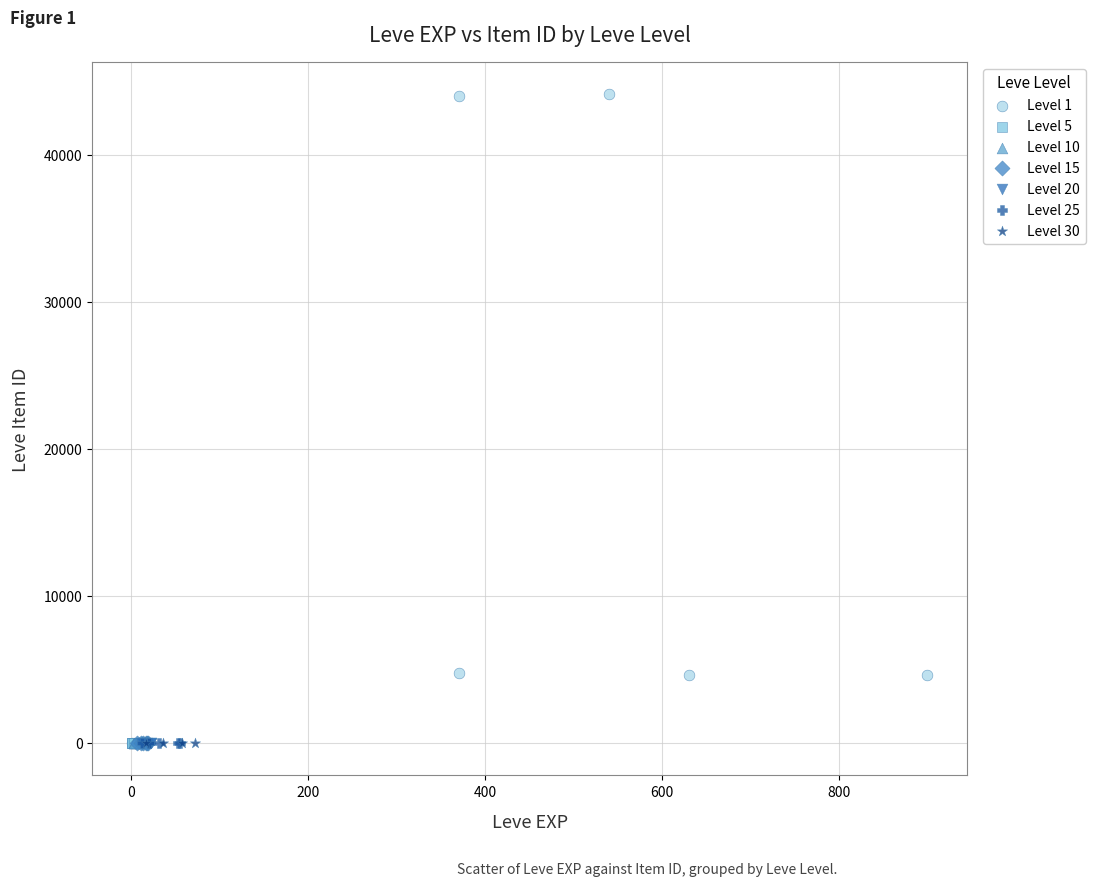

What are all the series names shown in the legend?

Level 1, Level 5, Level 10, Level 15, Level 20, Level 25, Level 30